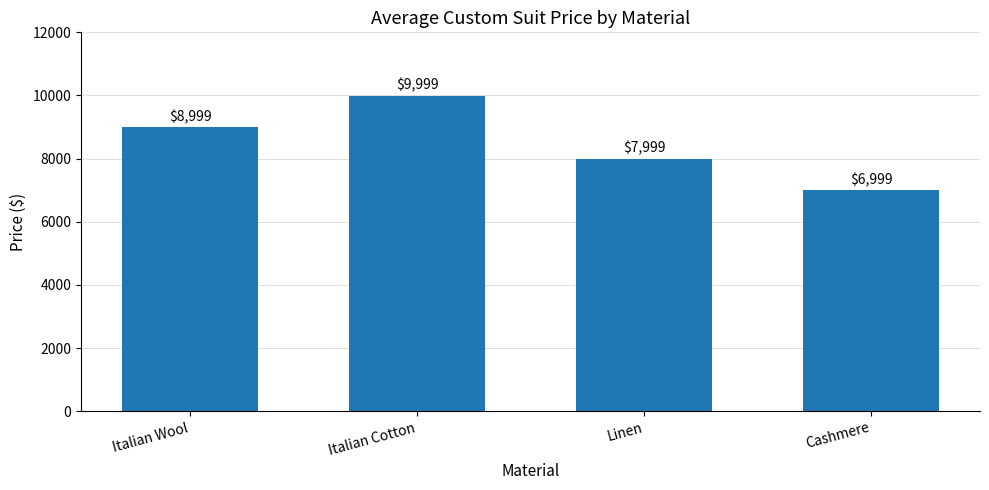

What is the sum of all values?

33996